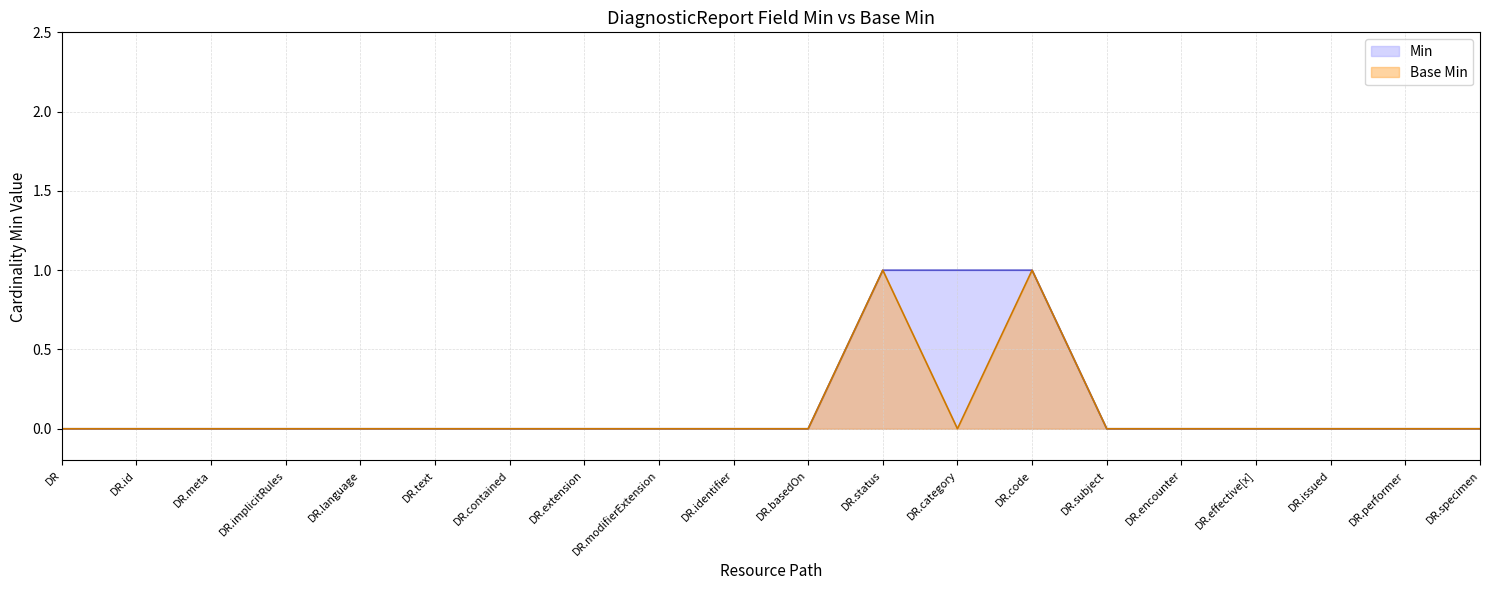

At how many categories does at least one series exceed 0?

3